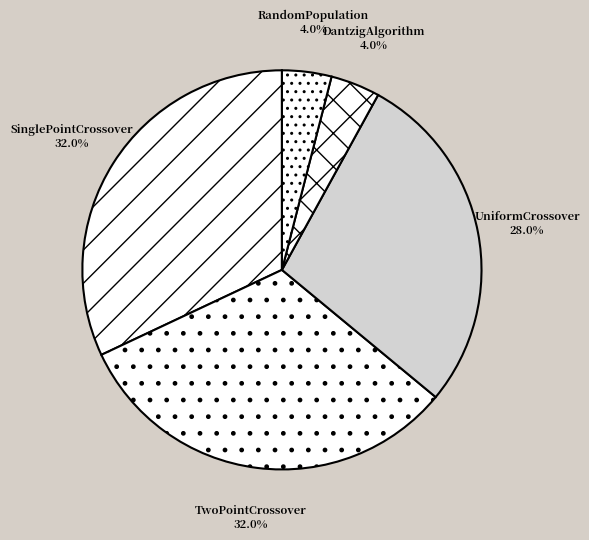

How much of the chart is everything except RandomPopulation?

96.0%